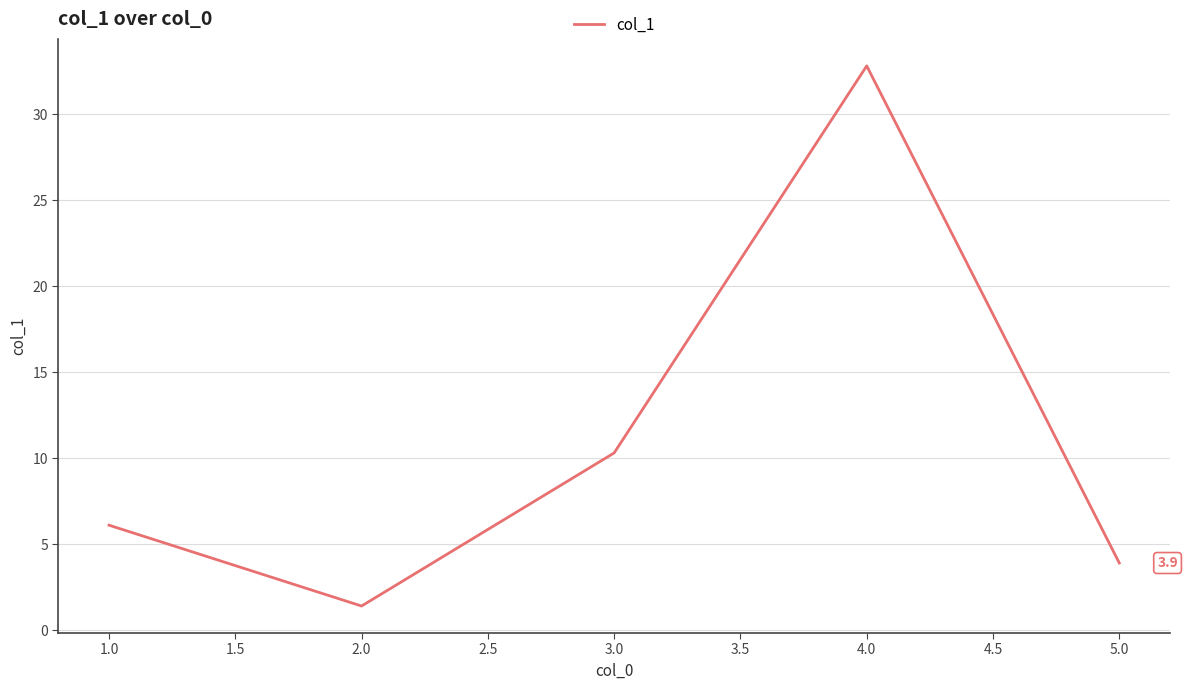

True or false: the data has more than 2 interior local peaks.

False